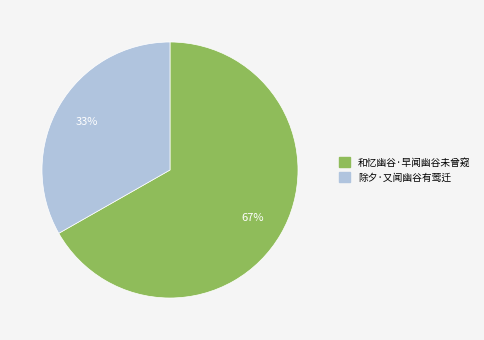

What percentage is the 除夕·又闻幽谷有莺迁 slice, to the nearest percent?

33%